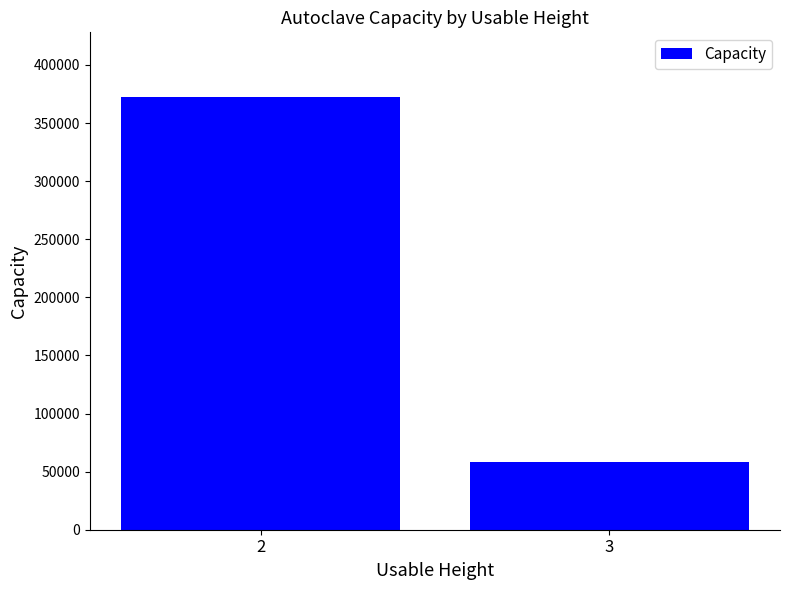

What is the average value?

215356